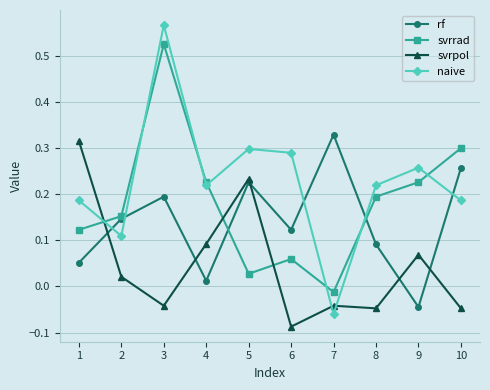

What are all the series names shown in the legend?

rf, svrrad, svrpol, naive